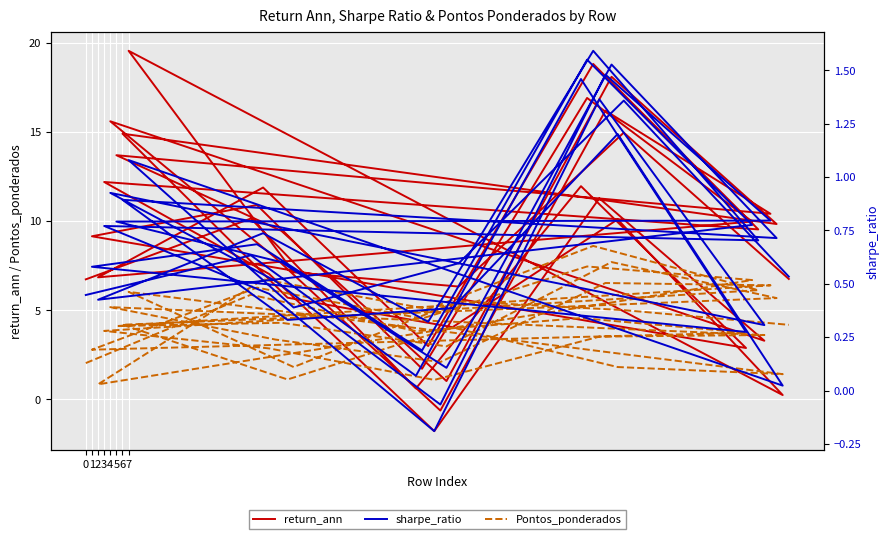

How many categories are shown in the chart?

40